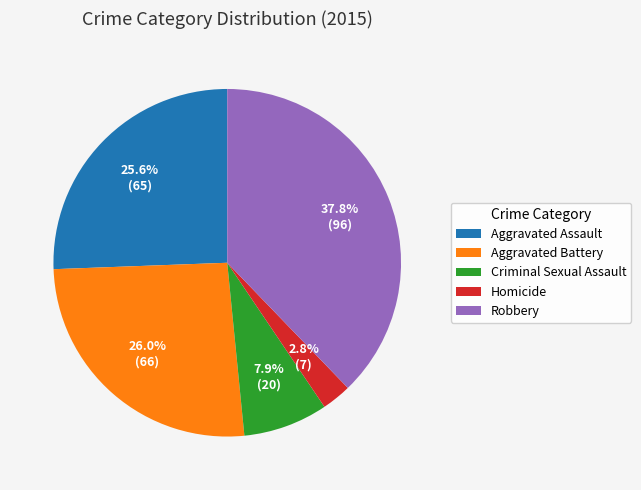

To the nearest percent, what is the average slice percentage?

20%